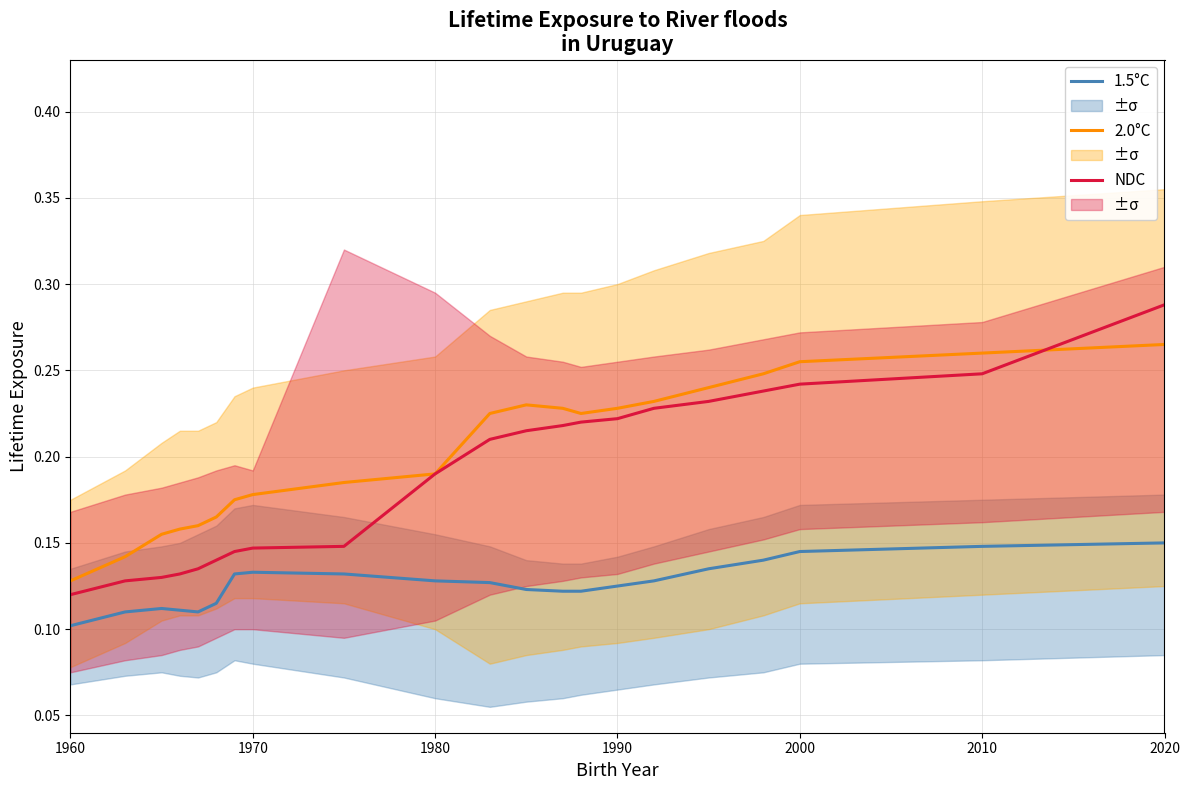

What is the greatest value displayed?

0.3